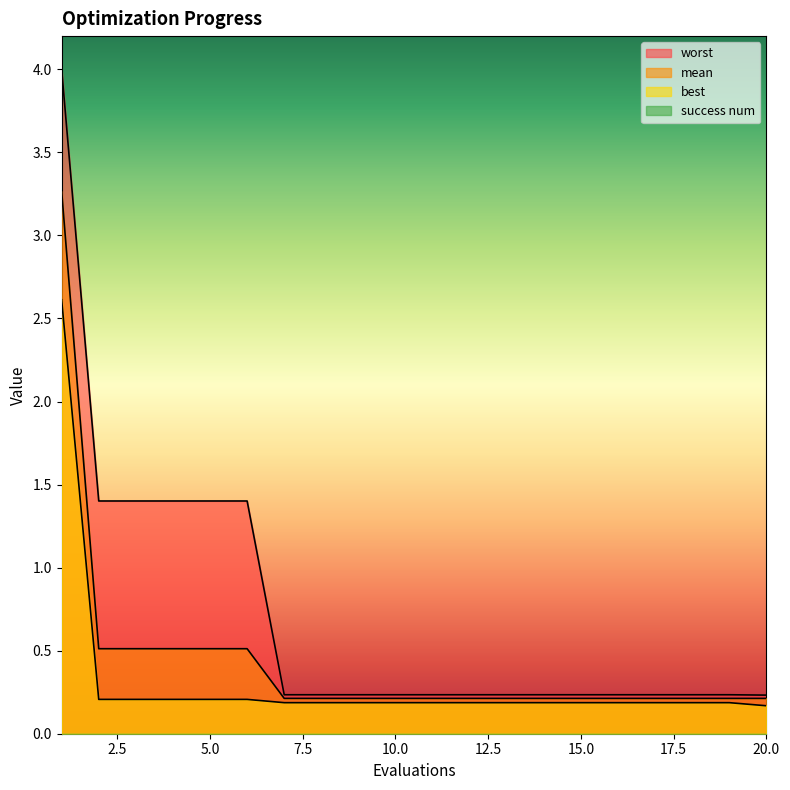

Reading left to right, transcribe all the data shown in this chart.

mean: 1=3.3	2=0.5	3=0.5	4=0.5	5=0.5	6=0.5	7=0.2	8=0.2	9=0.2	10=0.2	11=0.2	12=0.2	13=0.2	14=0.2	15=0.2	16=0.2	17=0.2	18=0.2	19=0.2	20=0.2
best: 1=2.6	2=0.2	3=0.2	4=0.2	5=0.2	6=0.2	7=0.2	8=0.2	9=0.2	10=0.2	11=0.2	12=0.2	13=0.2	14=0.2	15=0.2	16=0.2	17=0.2	18=0.2	19=0.2	20=0.2
worst: 1=4.0	2=1.4	3=1.4	4=1.4	5=1.4	6=1.4	7=0.2	8=0.2	9=0.2	10=0.2	11=0.2	12=0.2	13=0.2	14=0.2	15=0.2	16=0.2	17=0.2	18=0.2	19=0.2	20=0.2